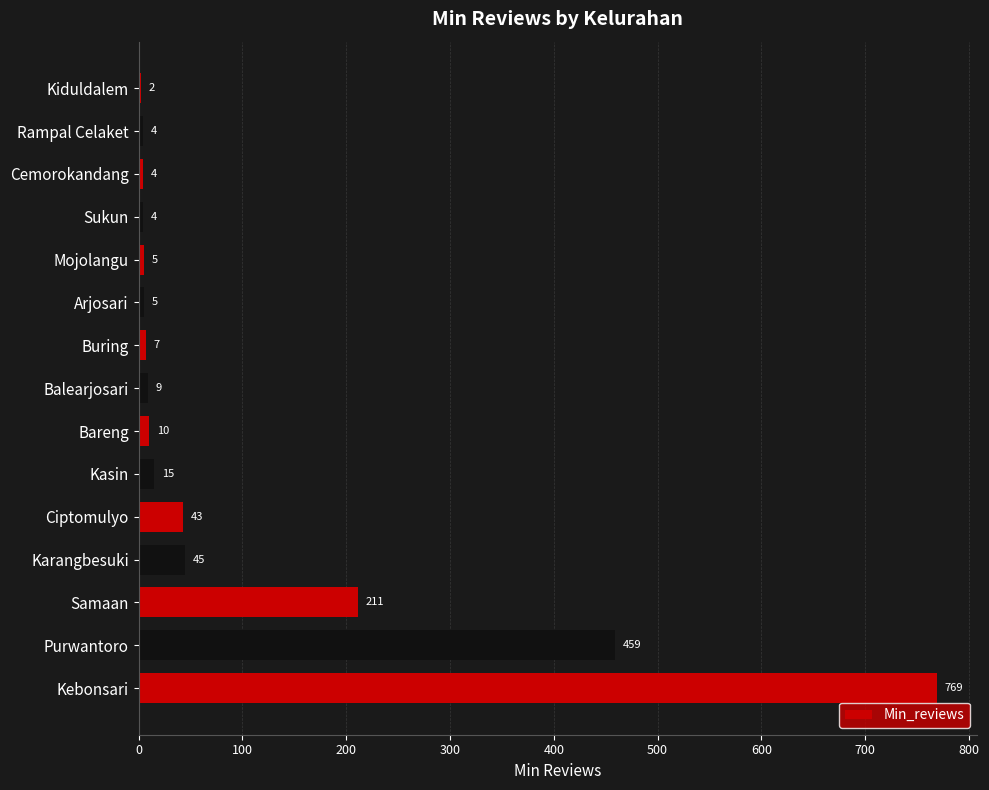

The chart shows a value of 7.0 at Buring. True or false?

True